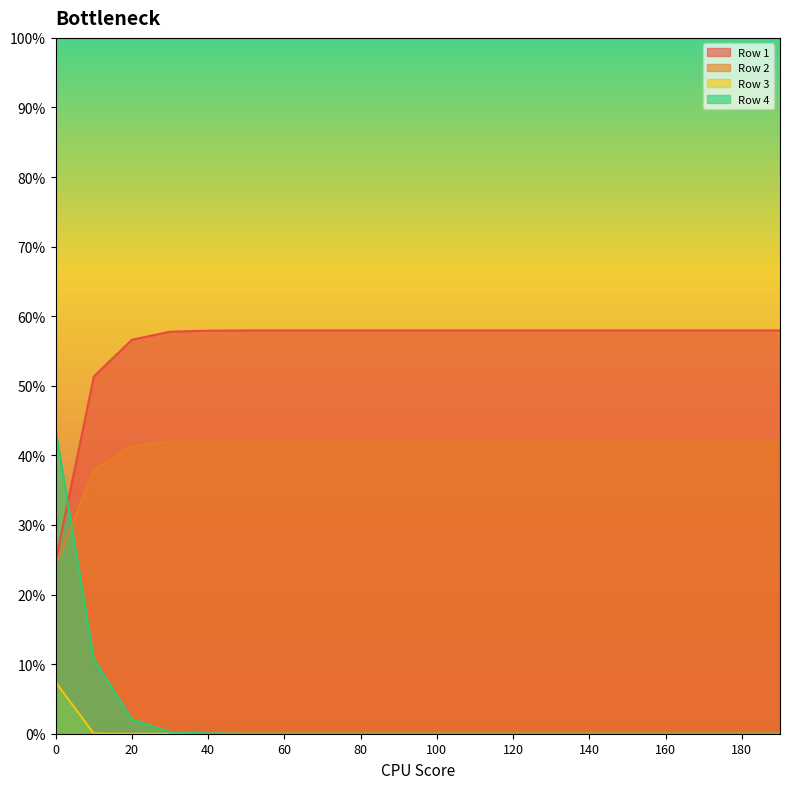

Reading left to right, list all the values displayed in this chart.

Row 1: 0.0=0.2	10.0=0.5	20.0=0.6	30.0=0.6	40.0=0.6	50.0=0.6	60.0=0.6	70.0=0.6	80.0=0.6	90.0=0.6	100.0=0.6	110.0=0.6	120.0=0.6	130.0=0.6	140.0=0.6	150.0=0.6	160.0=0.6	170.0=0.6	180.0=0.6	190.0=0.6
Row 2: 0.0=0.2	10.0=0.4	20.0=0.4	30.0=0.4	40.0=0.4	50.0=0.4	60.0=0.4	70.0=0.4	80.0=0.4	90.0=0.4	100.0=0.4	110.0=0.4	120.0=0.4	130.0=0.4	140.0=0.4	150.0=0.4	160.0=0.4	170.0=0.4	180.0=0.4	190.0=0.4
Row 3: 0.0=0.1	10.0=0.0	20.0=0.0	30.0=0.0	40.0=0.0	50.0=0.0	60.0=0.0	70.0=0.0	80.0=0.0	90.0=0.0	100.0=0.0	110.0=0.0	120.0=0.0	130.0=0.0	140.0=0.0	150.0=0.0	160.0=0.0	170.0=0.0	180.0=0.0	190.0=0.0
Row 4: 0.0=0.4	10.0=0.1	20.0=0.0	30.0=0.0	40.0=0.0	50.0=0.0	60.0=0.0	70.0=0.0	80.0=0.0	90.0=0.0	100.0=0.0	110.0=0.0	120.0=0.0	130.0=0.0	140.0=0.0	150.0=0.0	160.0=0.0	170.0=0.0	180.0=0.0	190.0=0.0